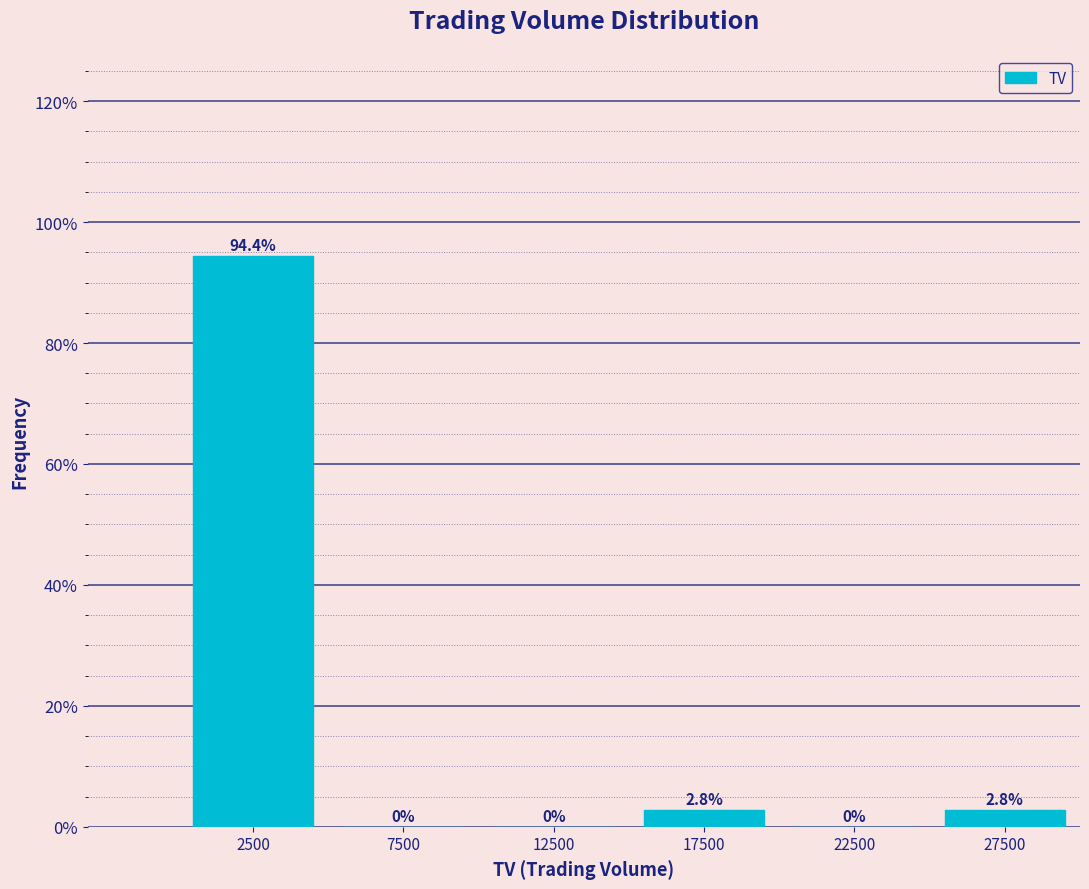

Over which range of the x-axis is the bar tallest?

0 to 5000